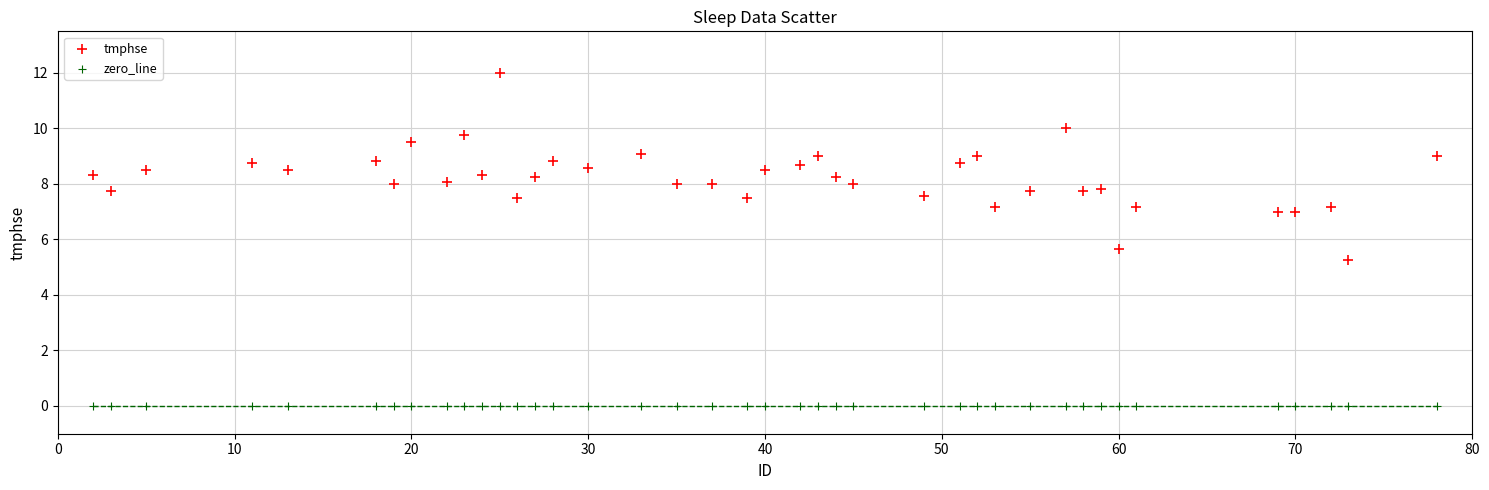

Which series reaches the minimum Y coordinate?

zero_line